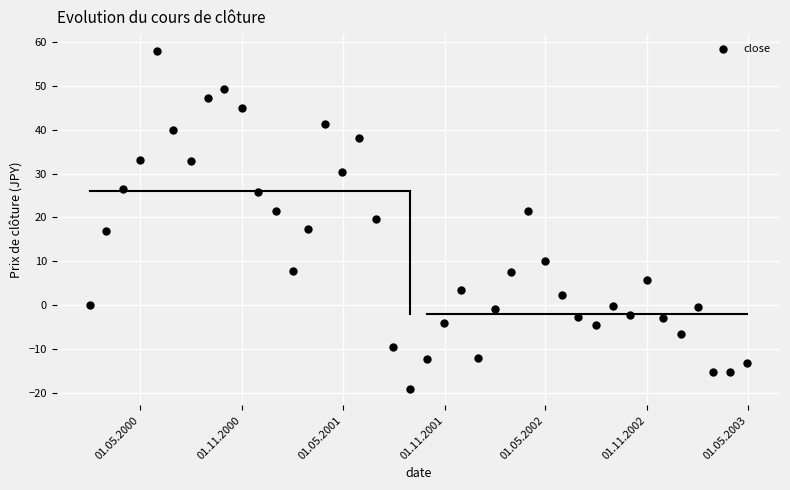

What is the range of X values (max minus min)?

1185.0